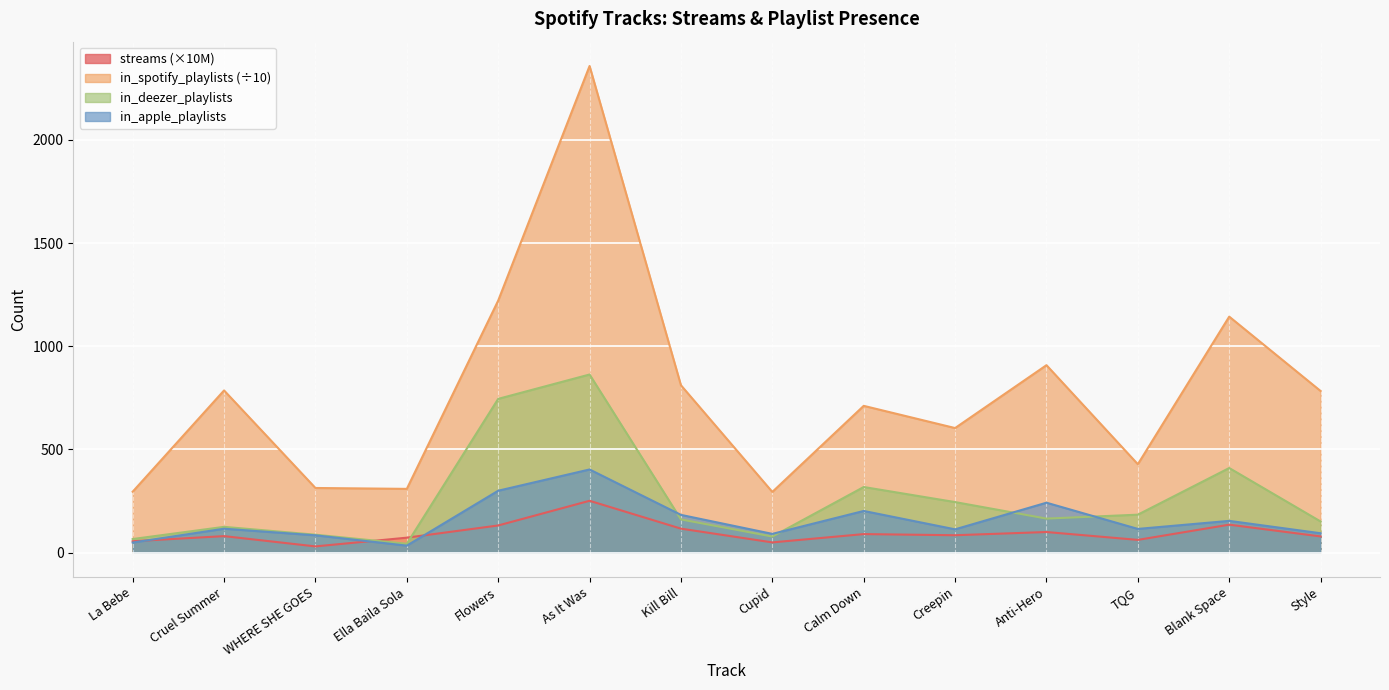

Rank the series by their maximum value, from lowest to highest.

streams (×10M), in_apple_playlists, in_deezer_playlists, in_spotify_playlists (÷10)